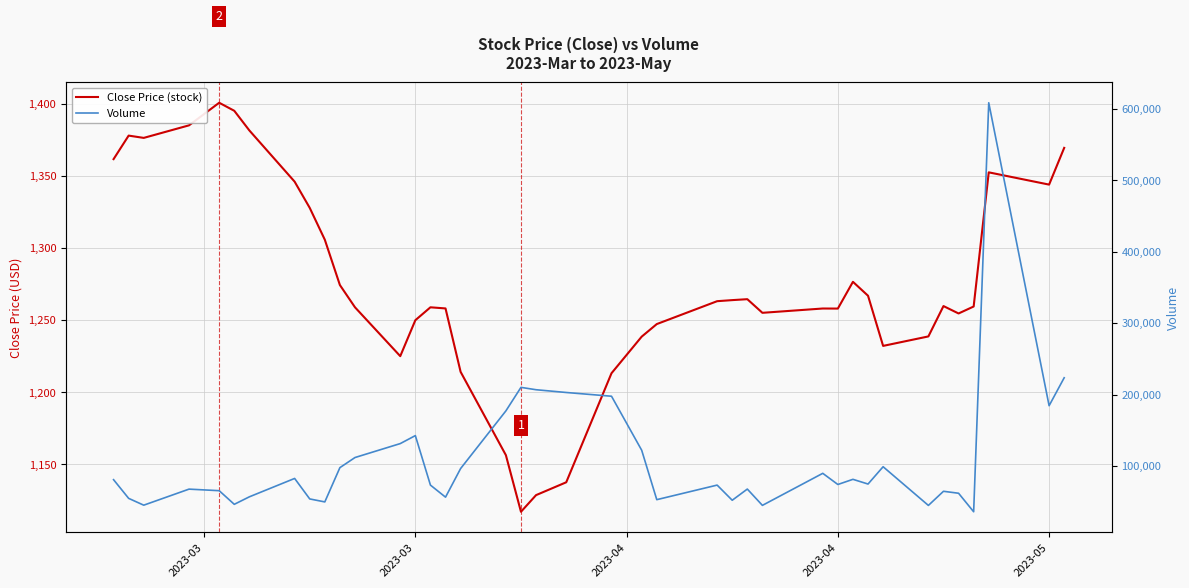

How many interior local peaks does the Close Price (stock) series have?

8